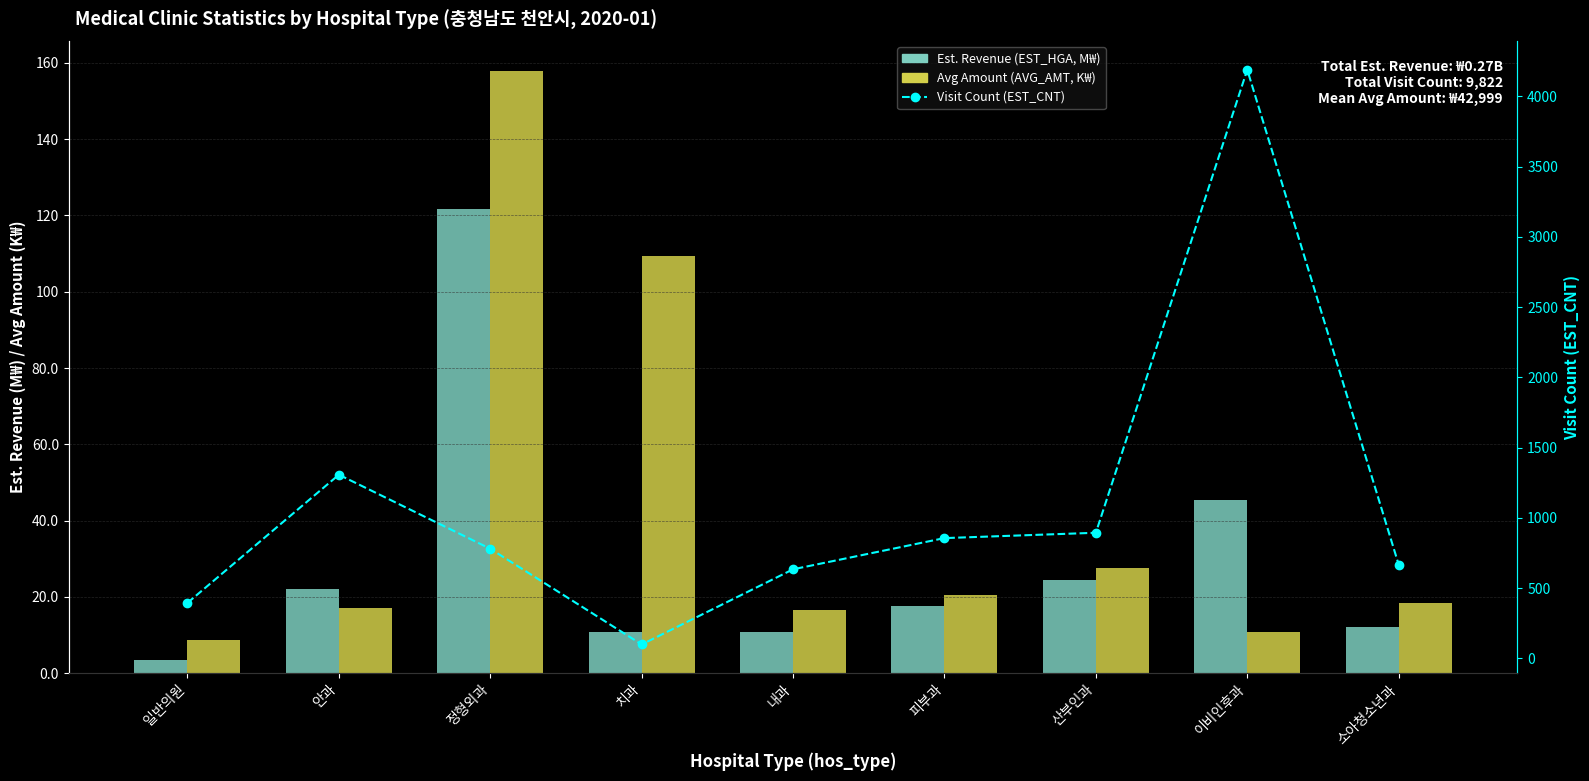

What are all the series names shown in the legend?

Est. Revenue (EST_HGA, M₩), Avg Amount (AVG_AMT, K₩), Visit Count (EST_CNT)